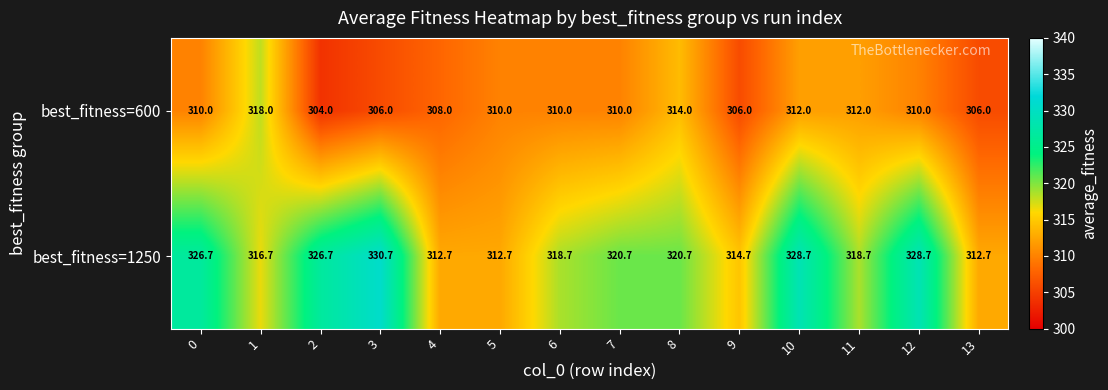

List the series in order of their peak value, lowest first.

best_fitness=600, best_fitness=1250